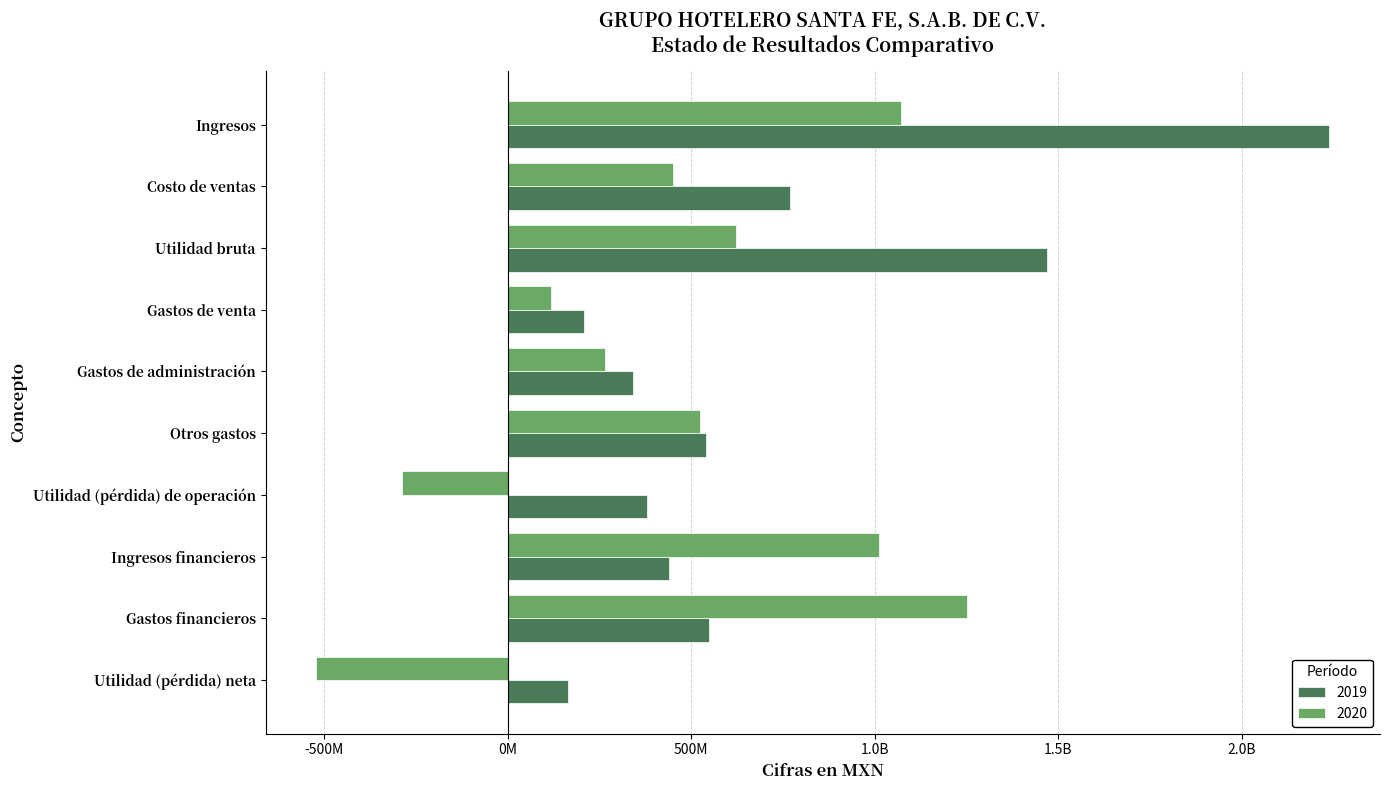

What are all the series names shown in the legend?

2019, 2020